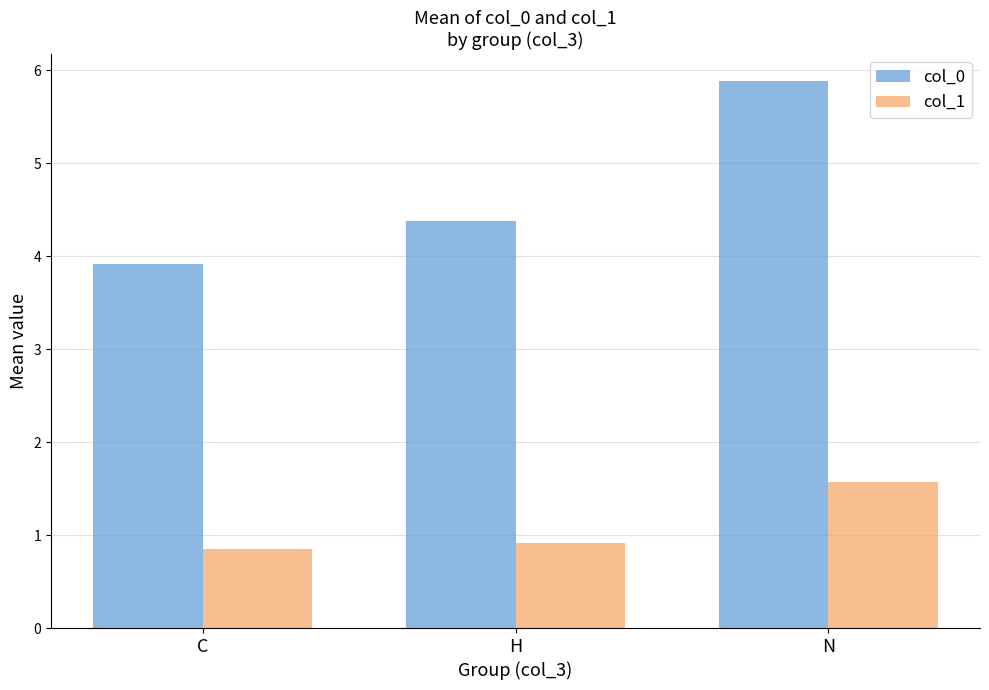

Which series changed the most between C and N?

col_0